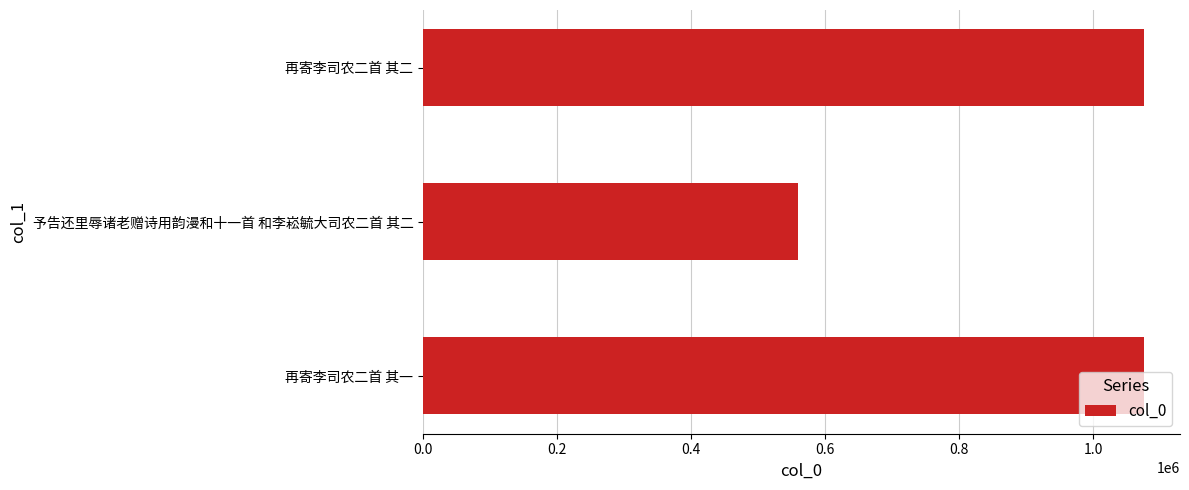

The chart shows a value of 1075766 at 再寄李司农二首 其二. True or false?

True